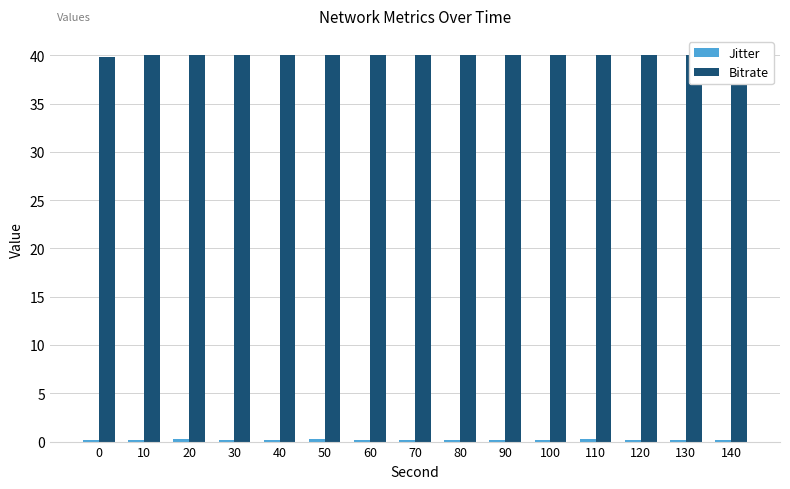

Which series has the widest spread of values?

Bitrate